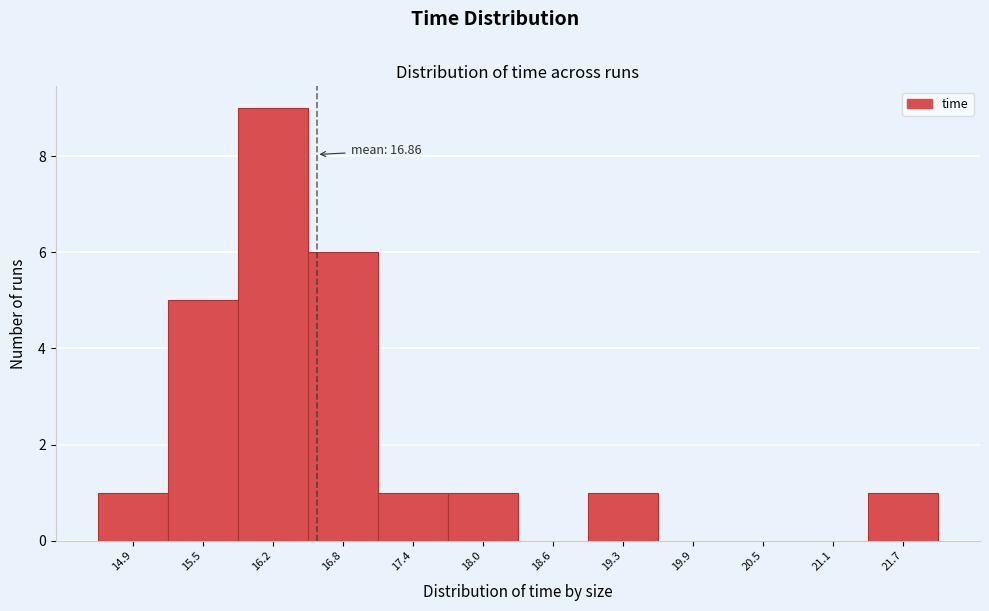

Reading left to right, list all the values displayed in this chart.

14.9=1	15.5=5	16.2=9	16.8=6	17.4=1	18.0=1	18.6=0	19.3=1	19.9=0	20.5=0	21.1=0	21.7=1